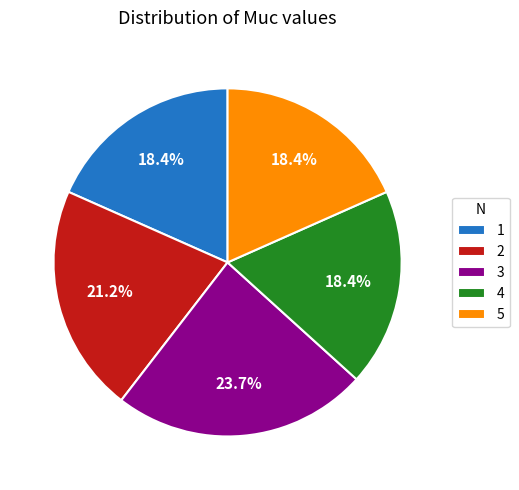

Which has a higher value, 1 or 3?

3